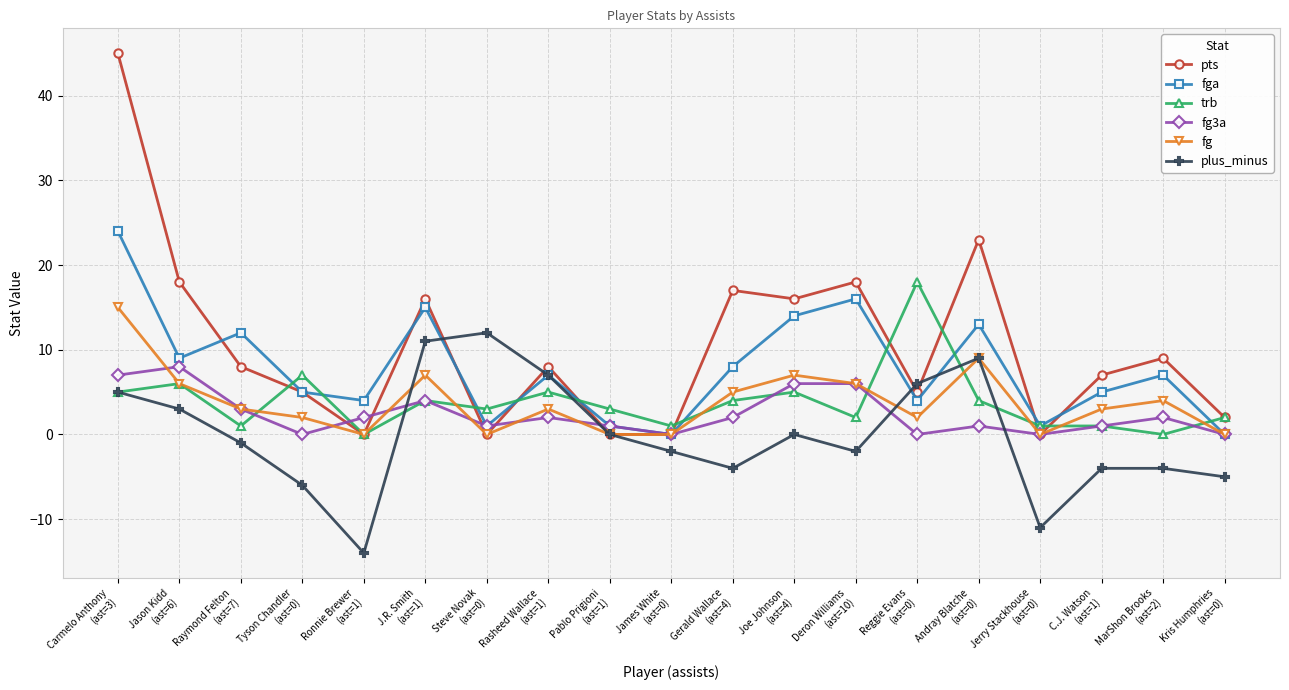

What is the maximum value for trb?

18